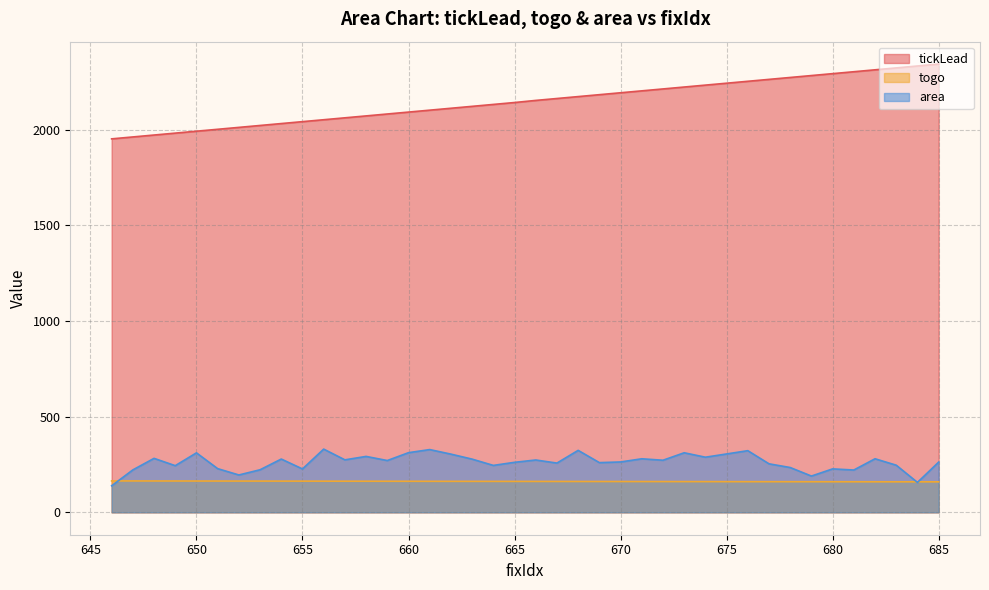

At which category does the chart reach its minimum across all series?

646